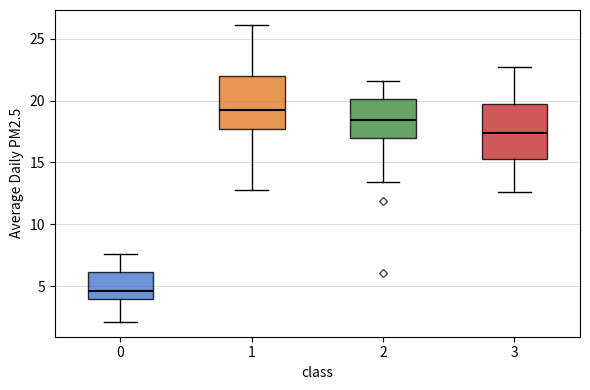

Where does the median line of the box at x = 0 sit on the y-axis? The values are not printed on the chart, so give them approximately, as read against the axis.

4.5